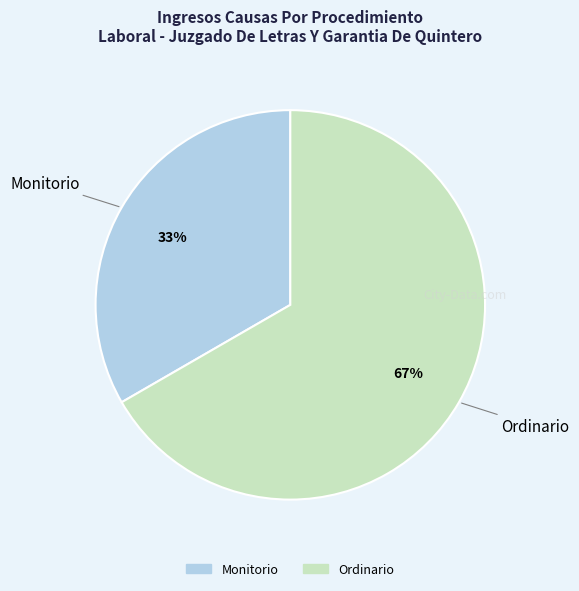

How many segments does this pie chart have?

2